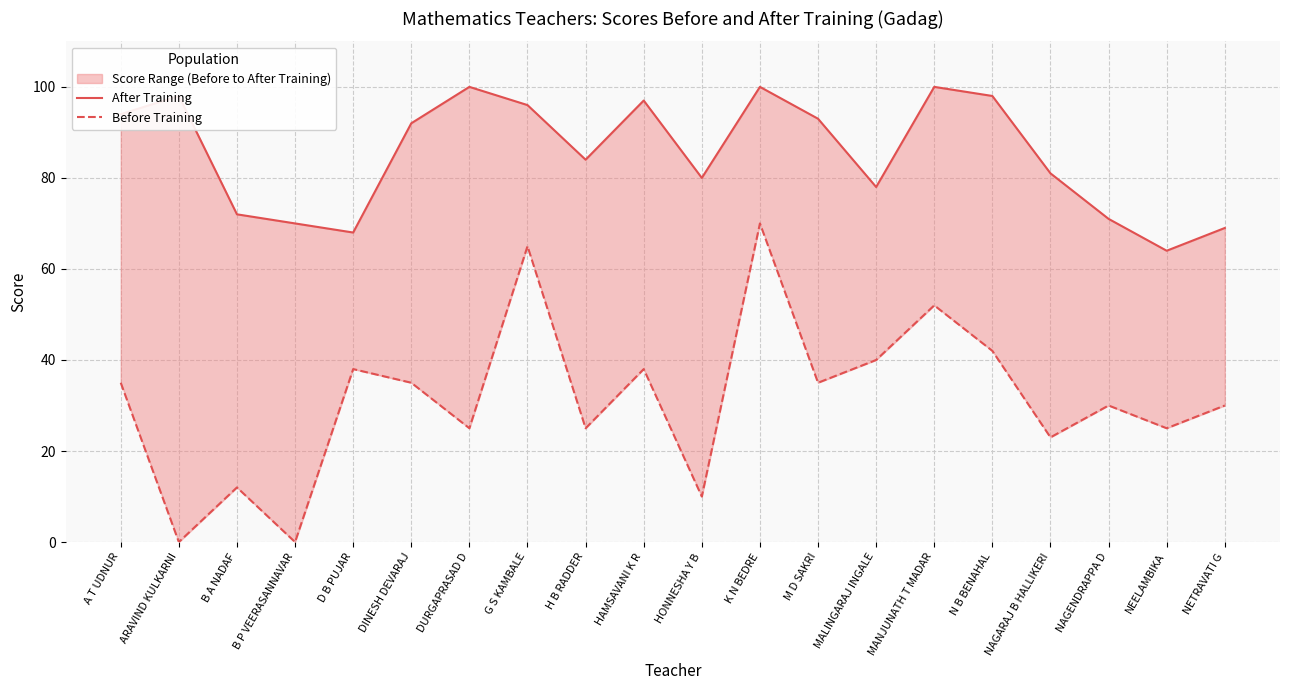

The After Training series shows 124 at B P VEERASANNAVAR. True or false?

False